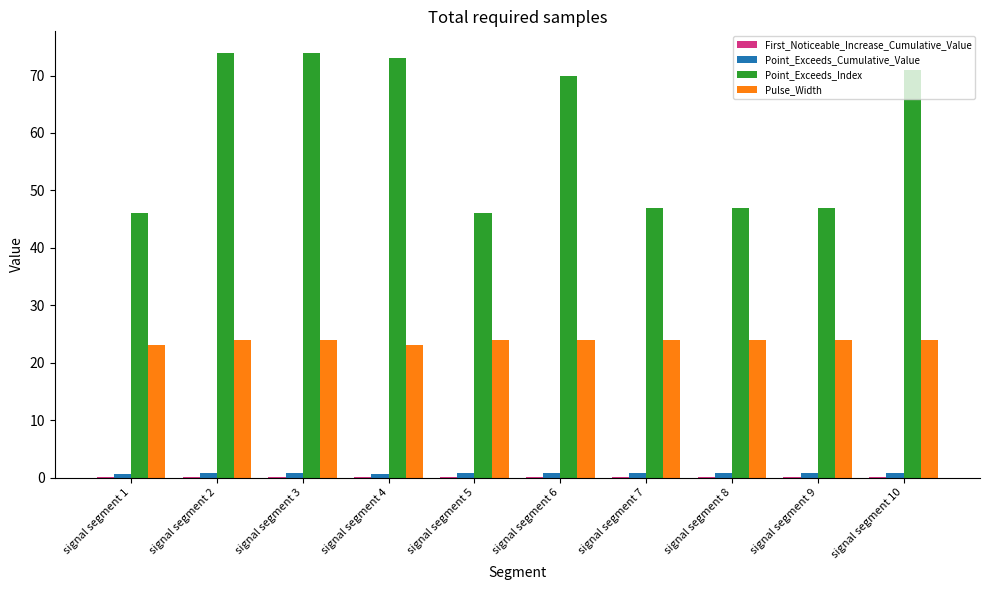

Which series has the largest total across all categories?

Point_Exceeds_Index